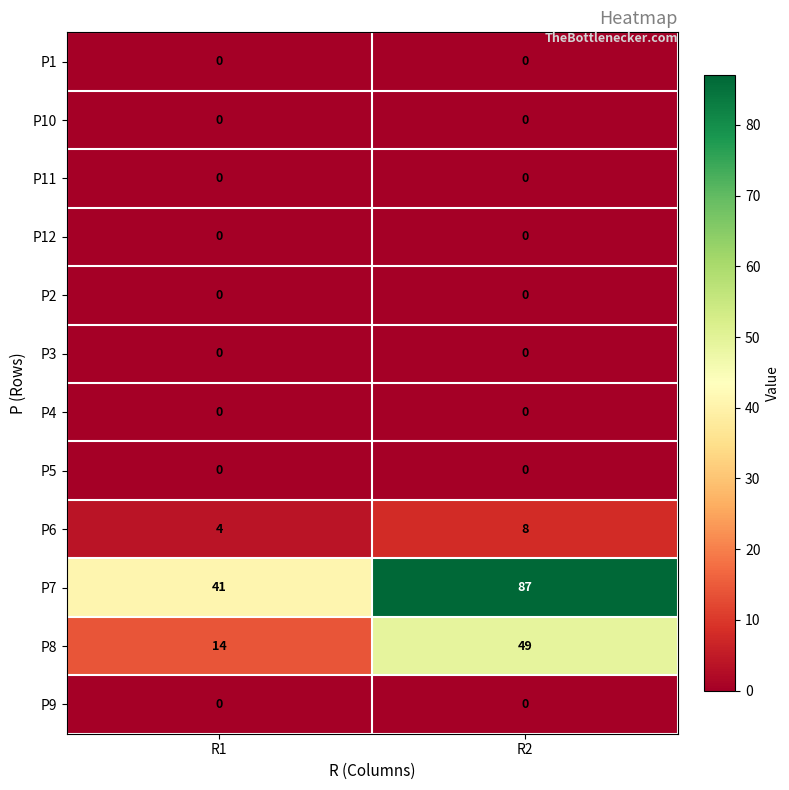

What is the total value across all series at R1?

59